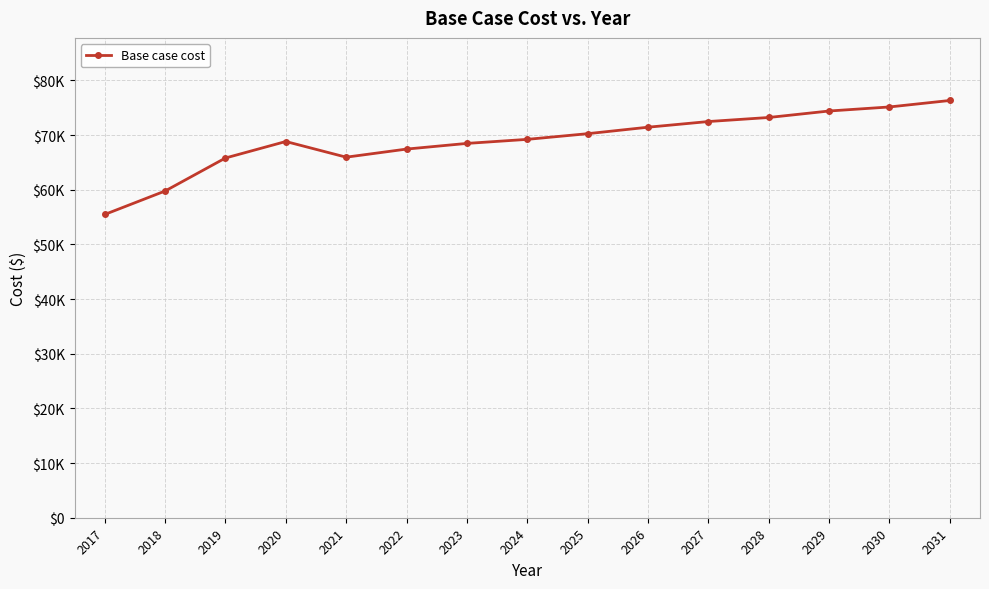

What is the sum of the values at 2027 and 2031?

148816.3